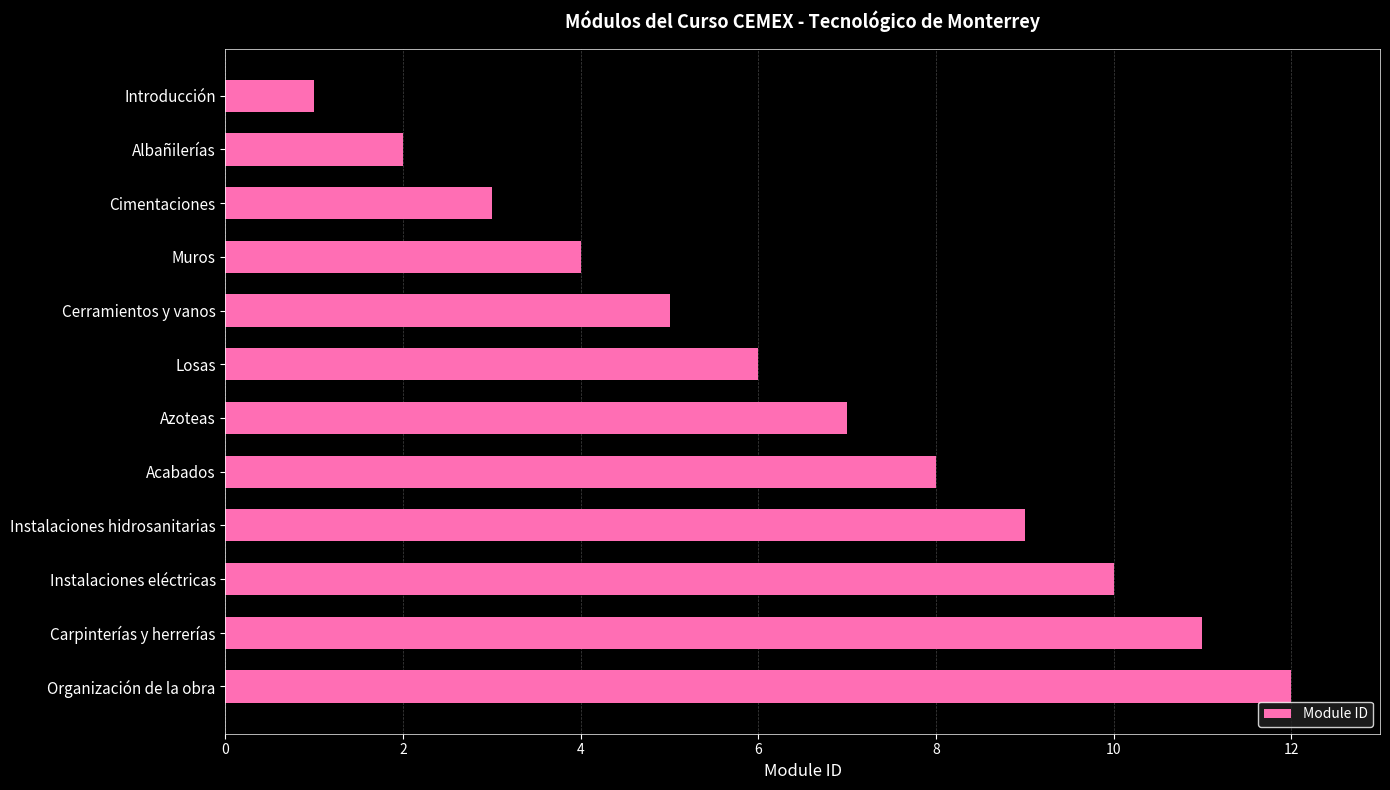

List the labels in order of value, smallest first.

Introducción, Albañilerías, Cimentaciones, Muros, Cerramientos y vanos, Losas, Azoteas, Acabados, Instalaciones hidrosanitarias, Instalaciones eléctricas, Carpinterías y herrerías, Organización de la obra